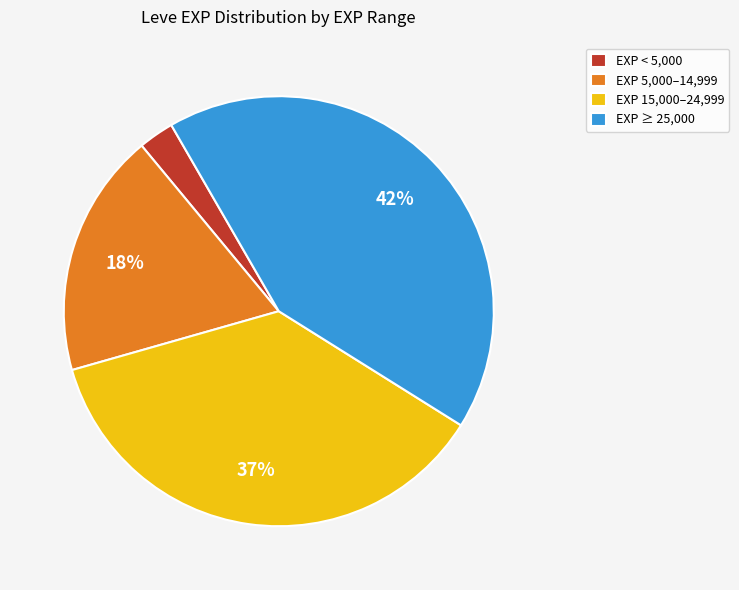

Between EXP 15,000–24,999 and EXP ≥ 25,000, which is larger?

EXP ≥ 25,000